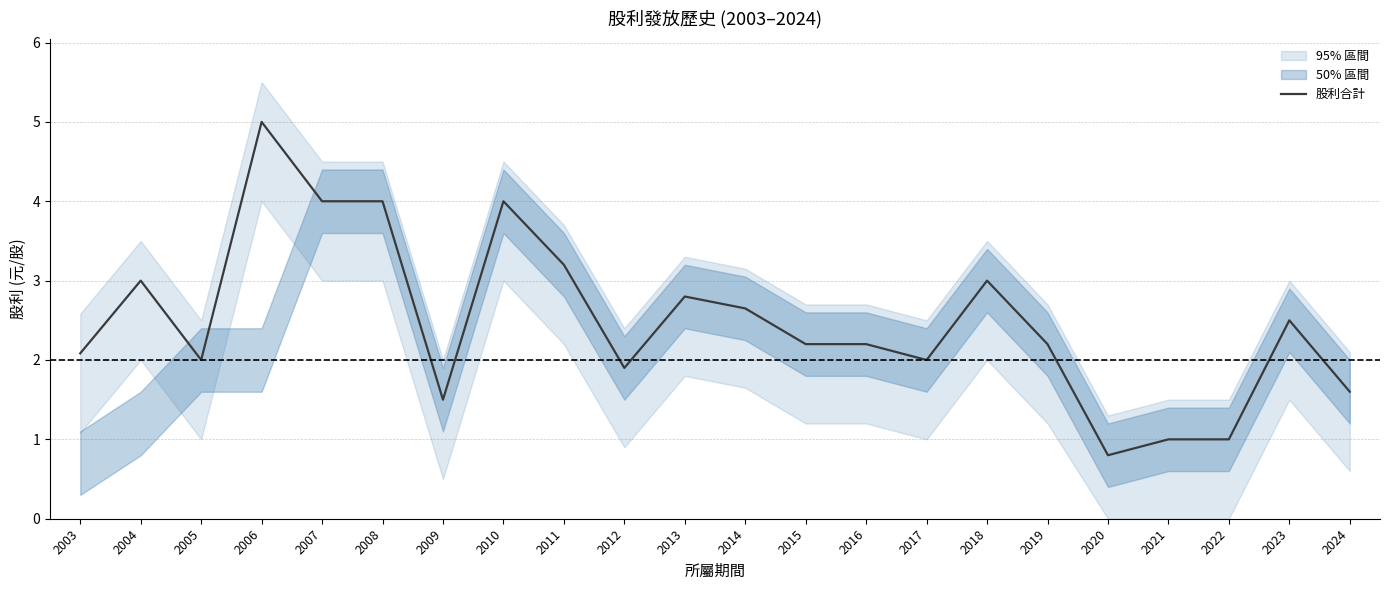

What value does the data have at 2008?

4.0